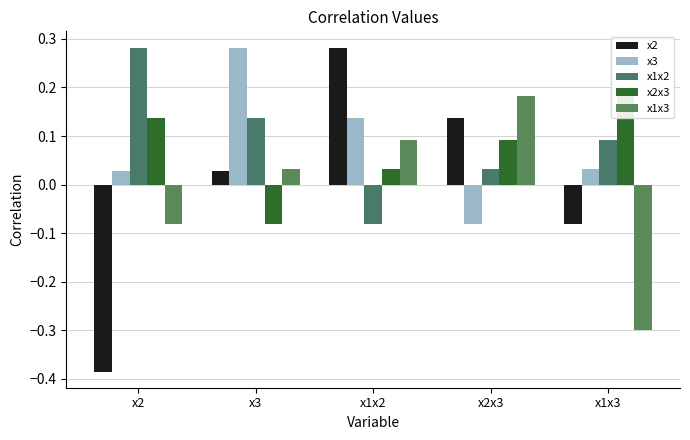

What is the difference between the x1x3 values at x1x3 and x3?

0.3